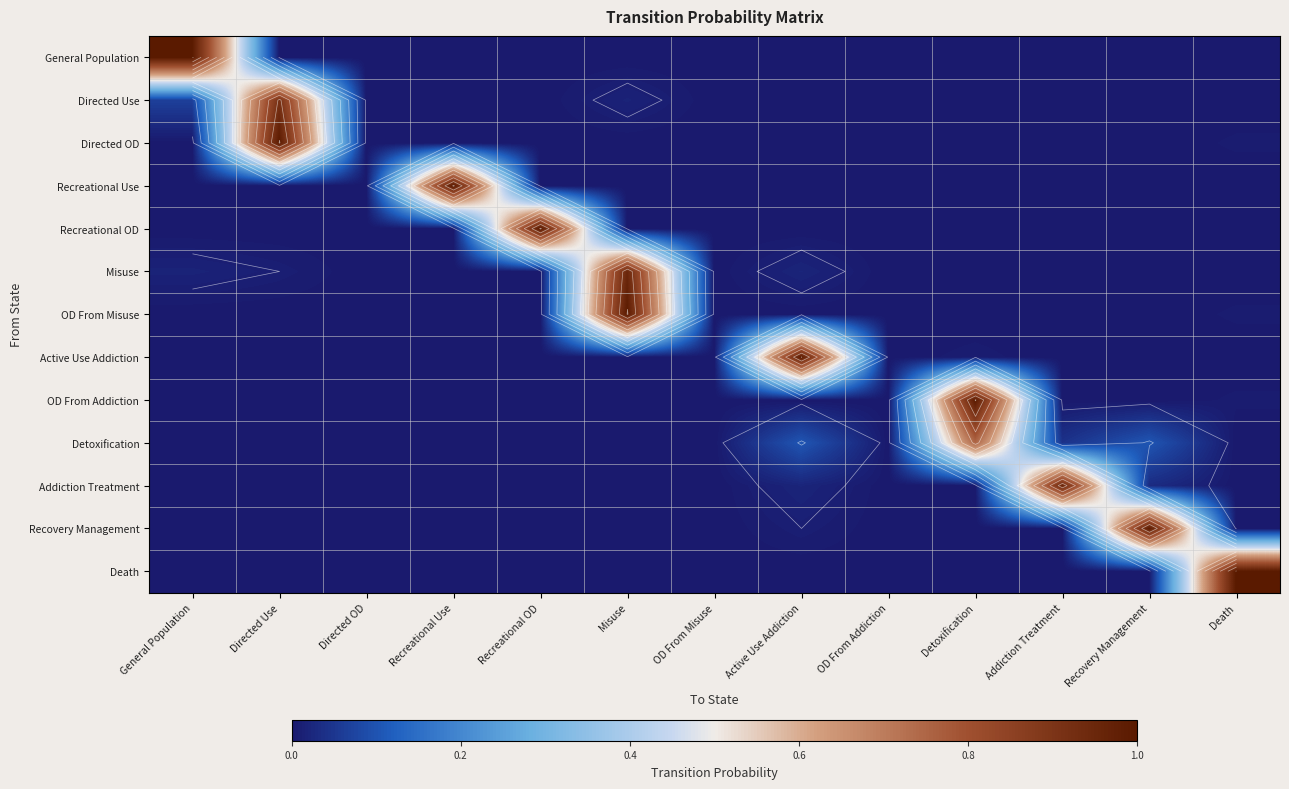

True or false: Recreational Use has a value of -0.5 at Directed OD.

False